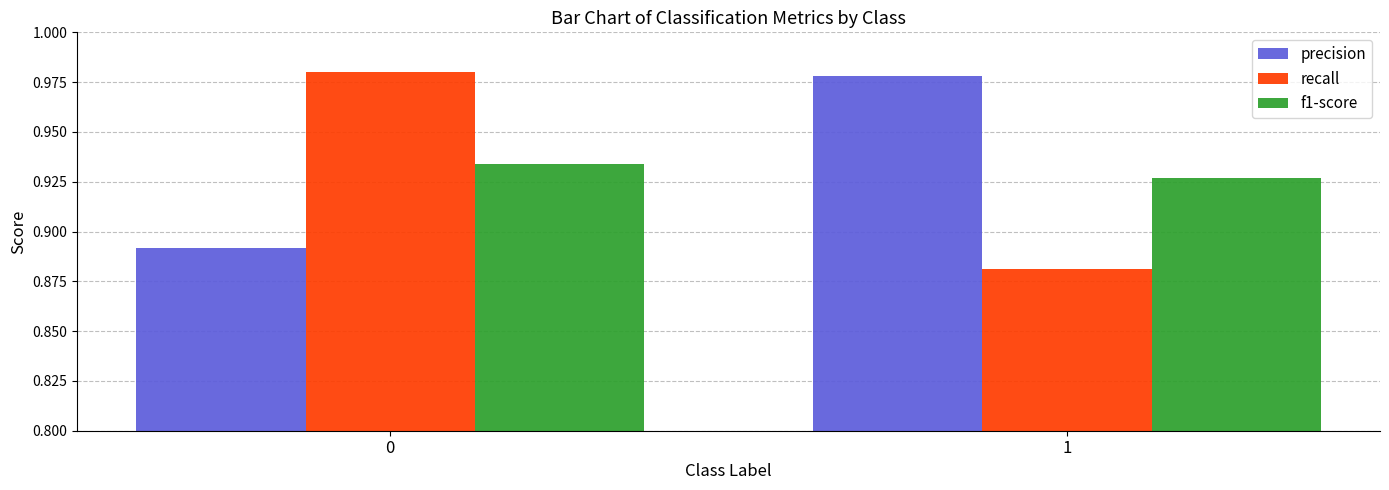

Does the chart contain any negative values?

No